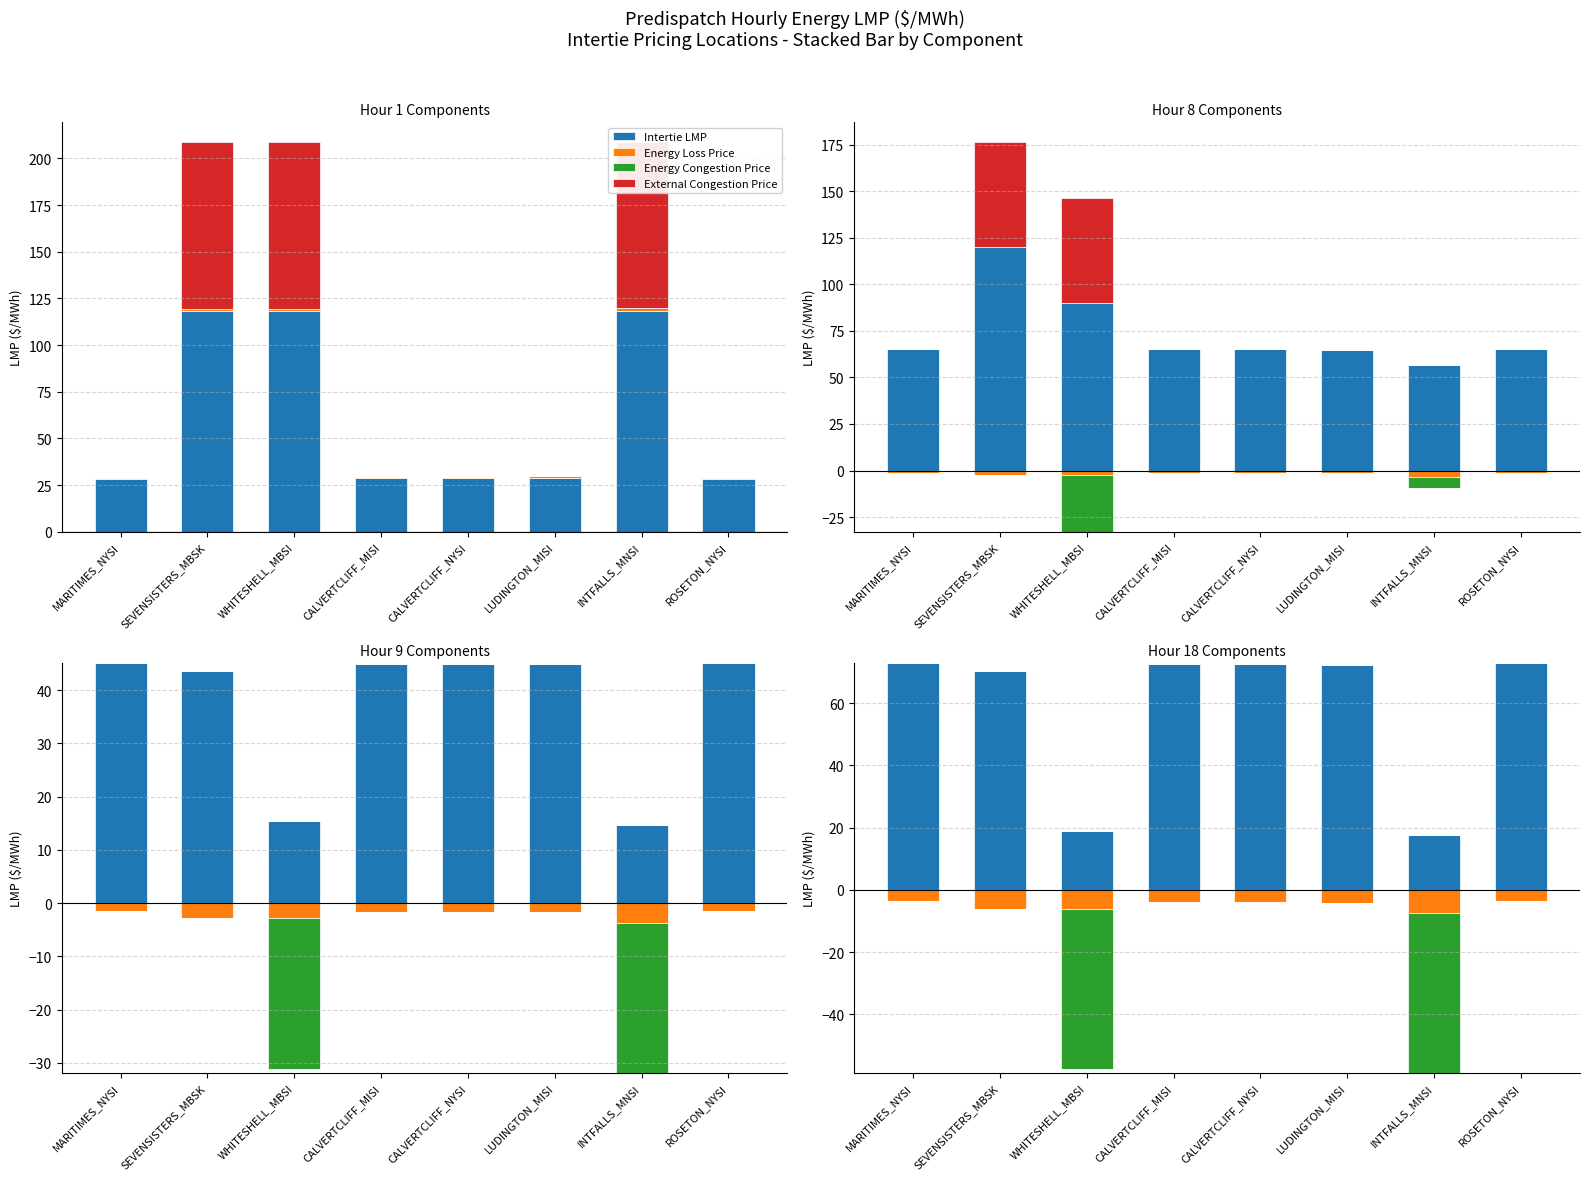

At which category does the chart reach its minimum across all series?

MARITIMES_NYSI